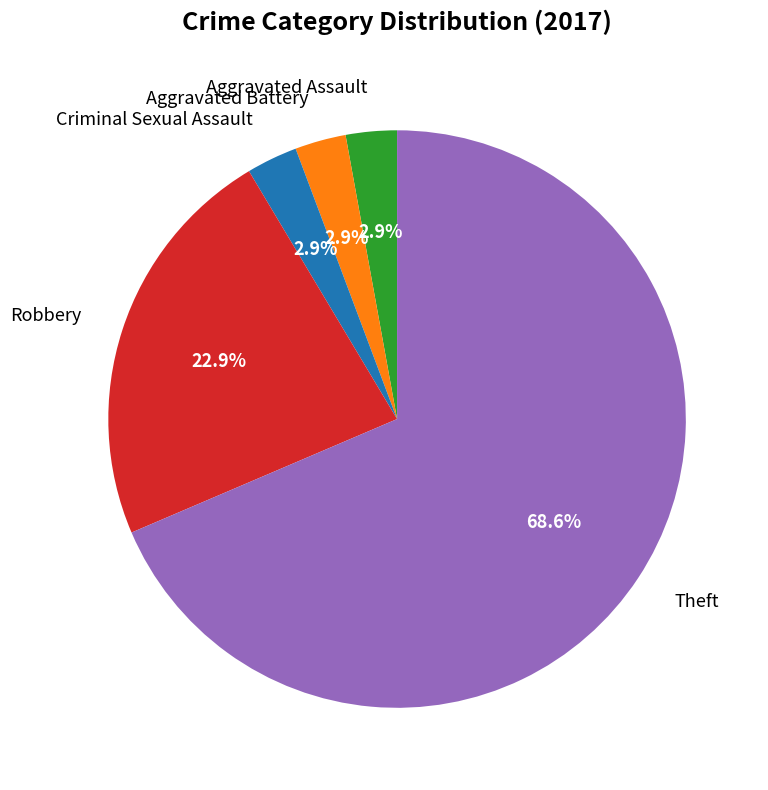

Does Theft represent more than half of the total?

Yes